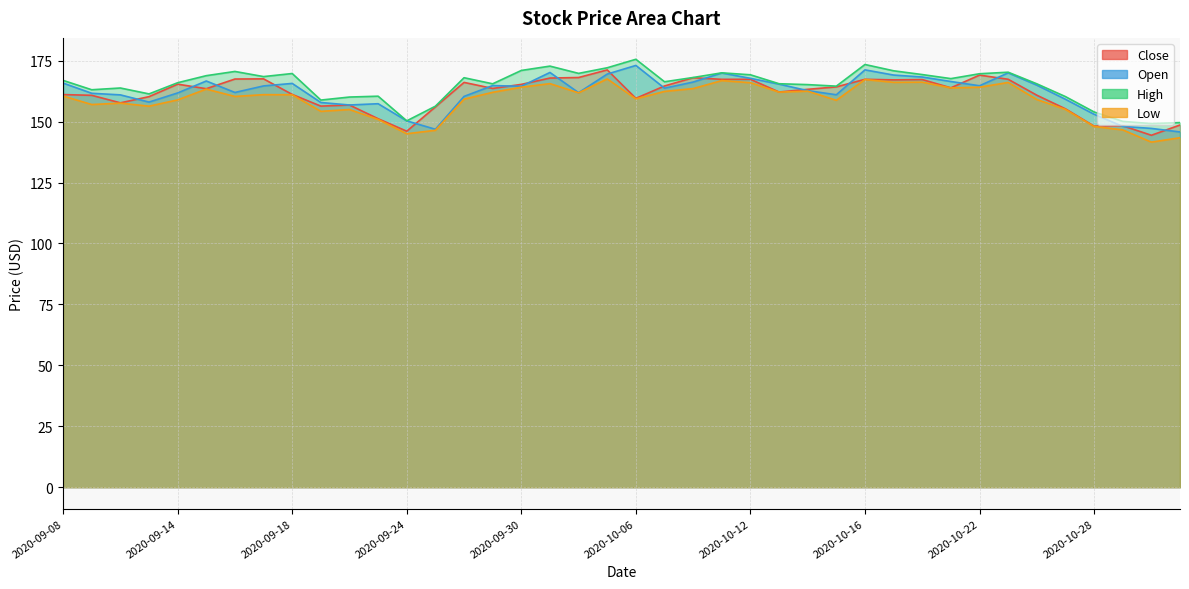

Where is the first local maximum for Close?

2020-09-14